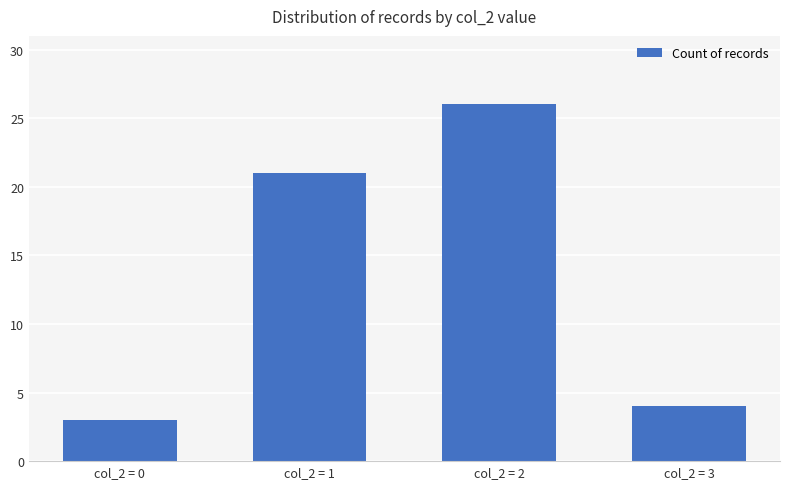

What is the smallest value displayed?

3